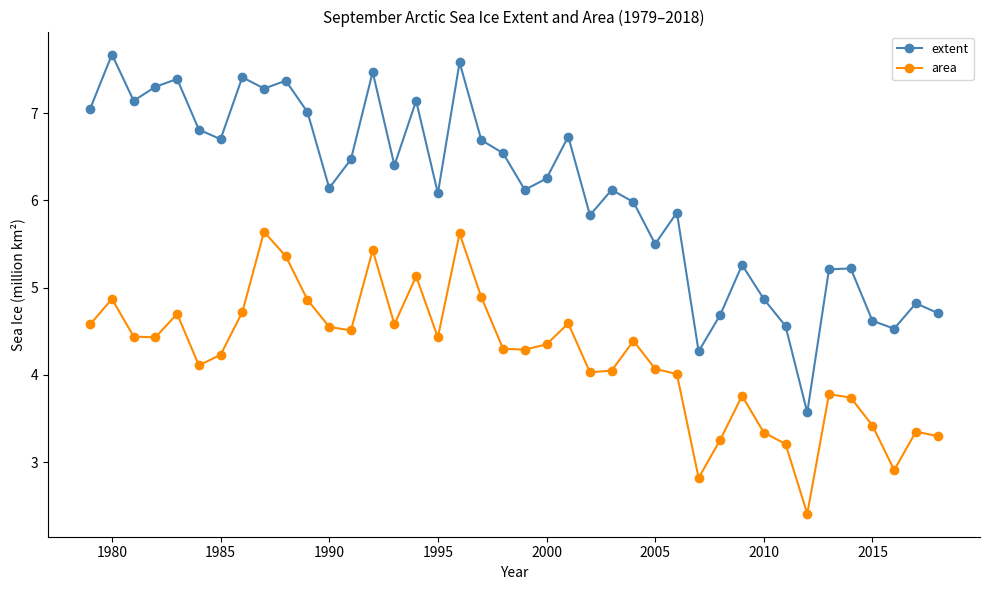

What is the difference between the maximum and minimum values in the extent series?

4.1